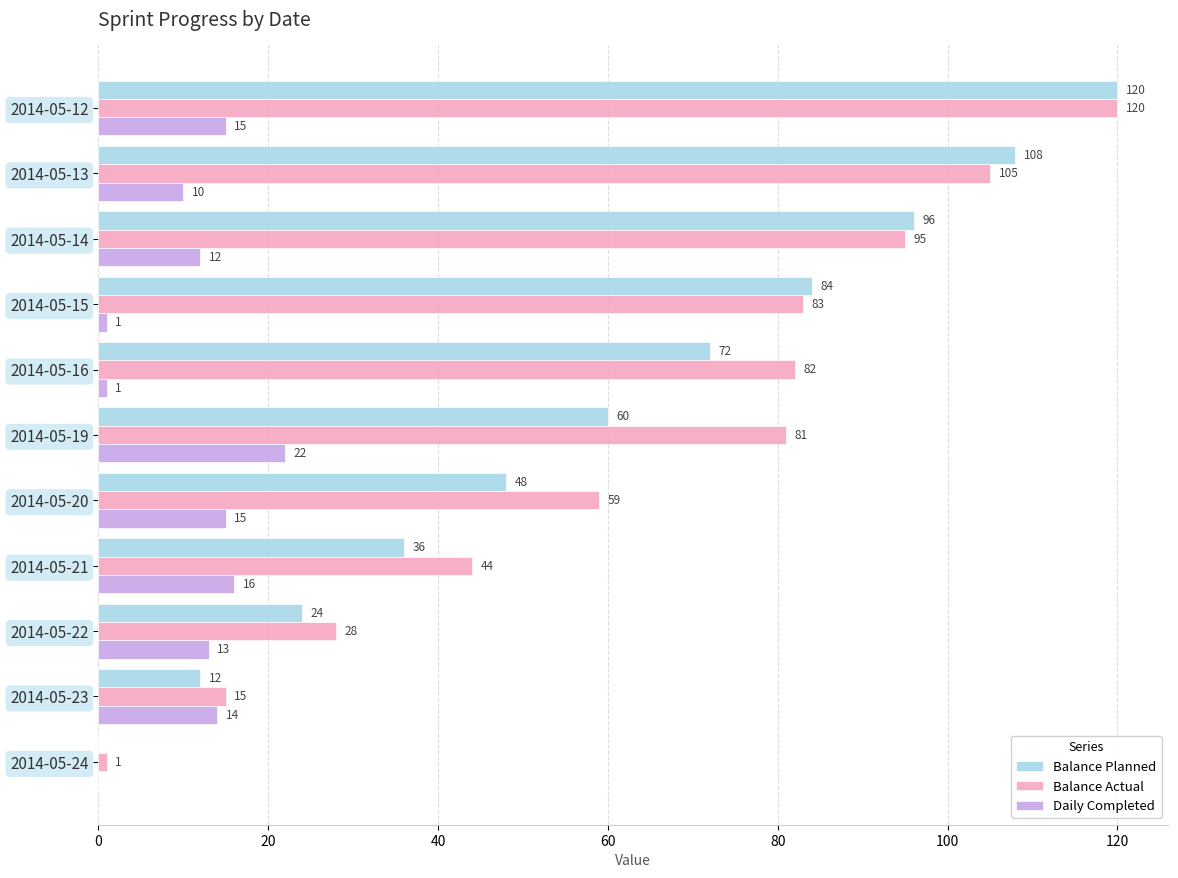

Is the value of Balance Planned at 2014-05-12 greater than the value of Balance Actual at 2014-05-14?

Yes